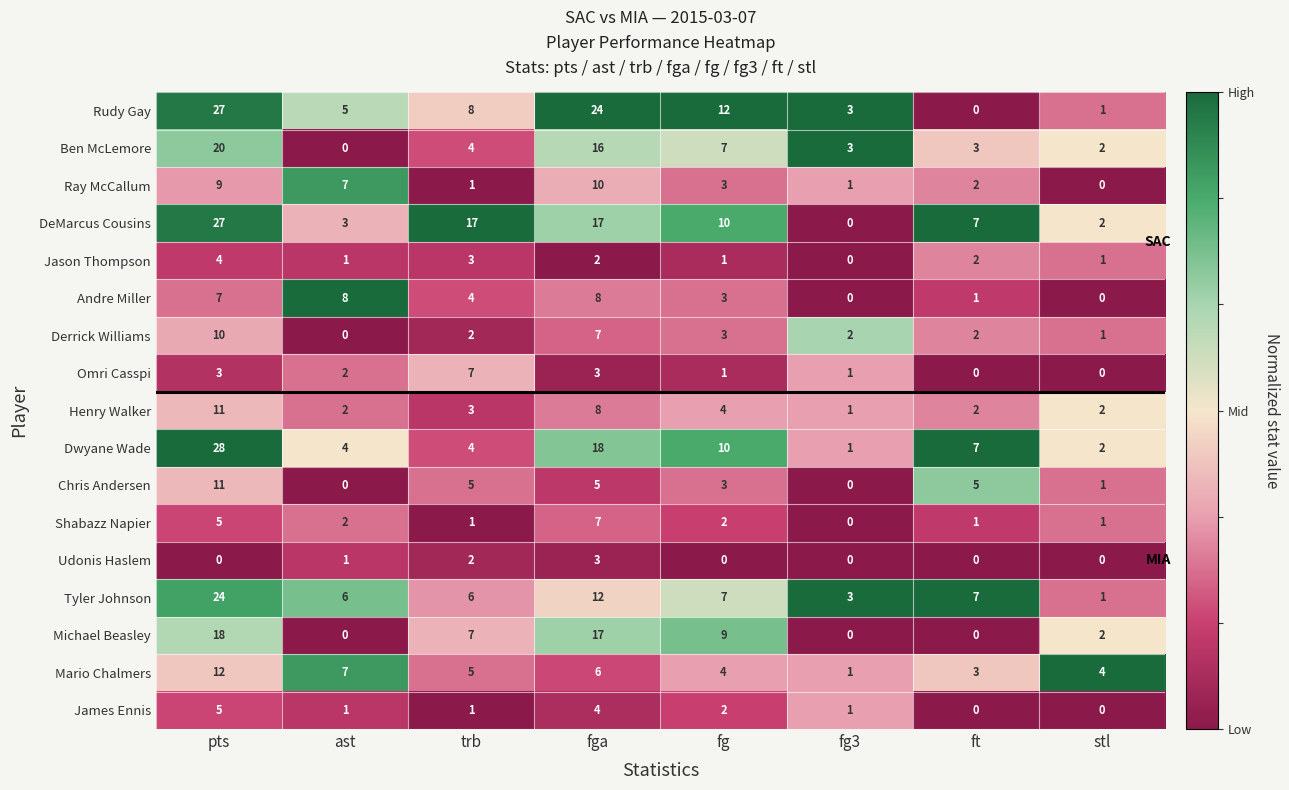

Is the value of Derrick Williams at fga greater than the value of Ben McLemore at ast?

Yes